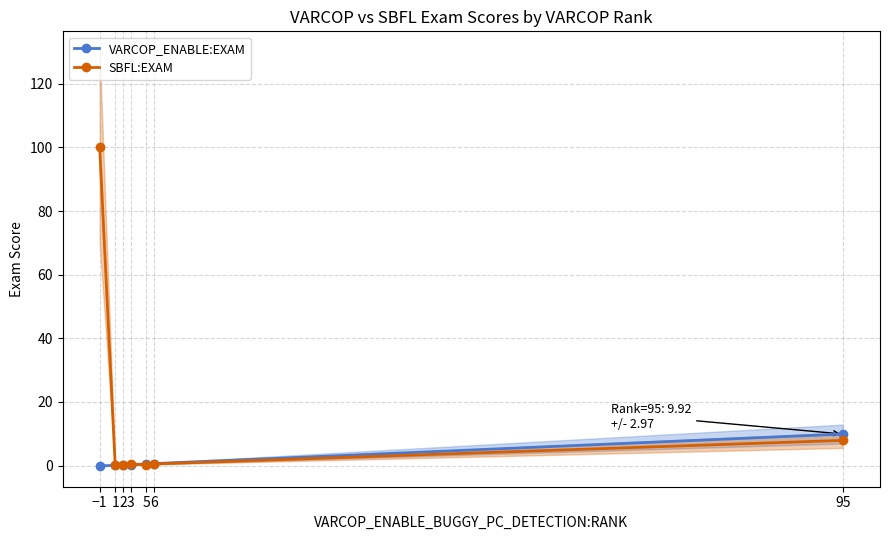

List the series in order of their peak value, lowest first.

VARCOP_ENABLE:EXAM, SBFL:EXAM